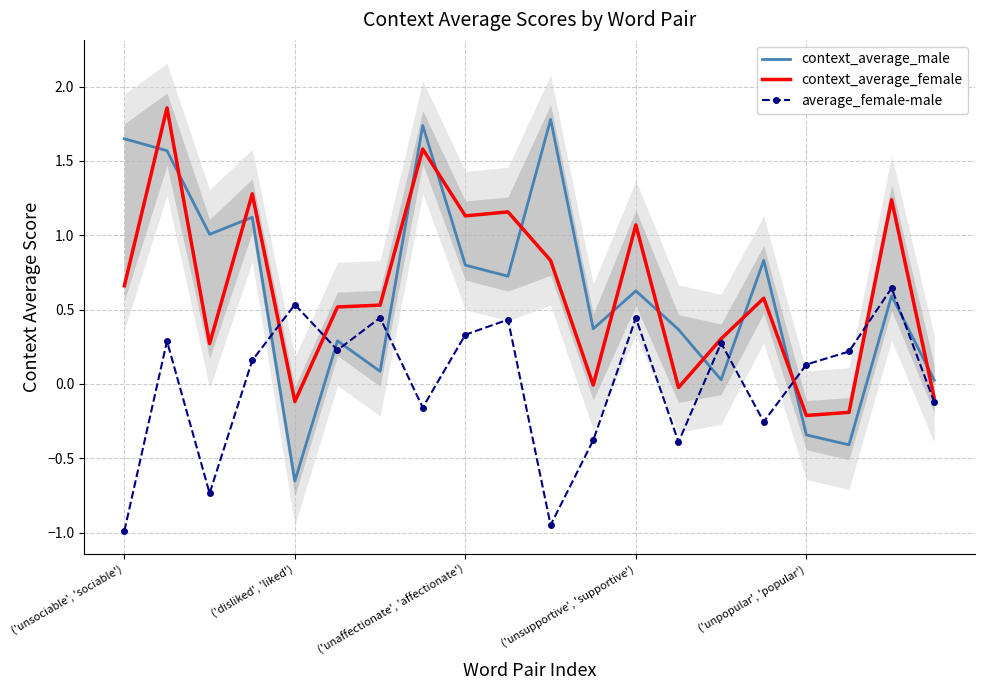

What is the value of the context_average_female point at the 13th from the left?

1.1